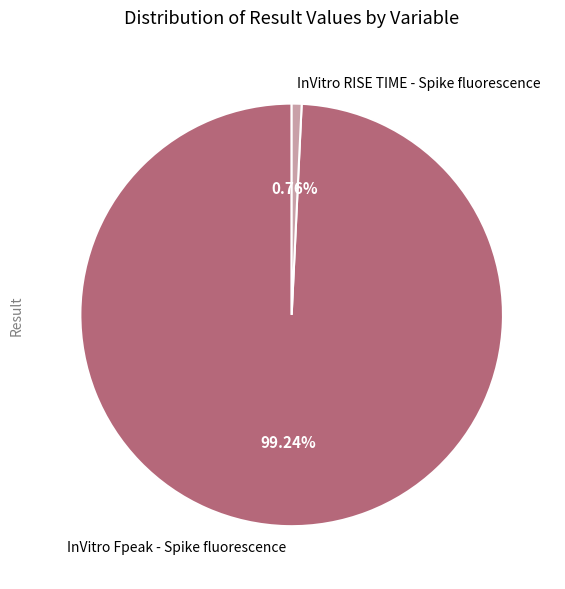

Which slice is the largest?

InVitro Fpeak - Spike fluorescence